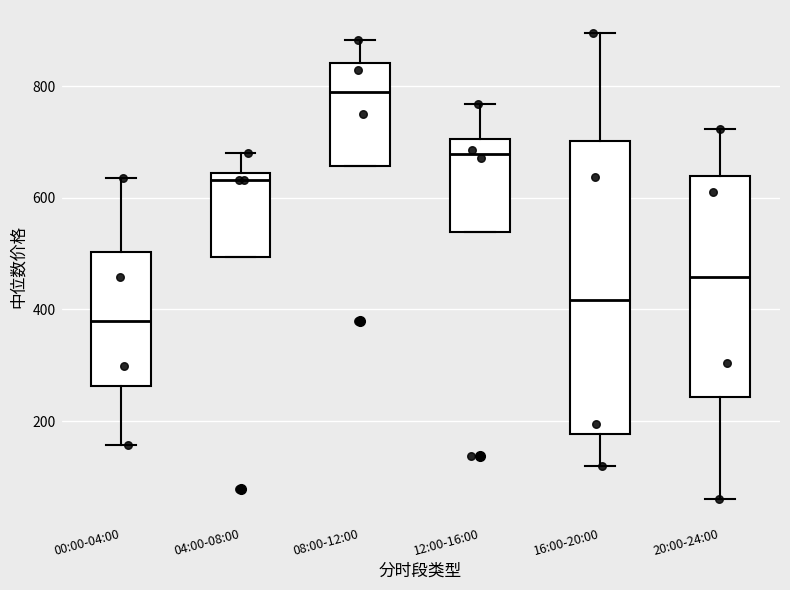

Reading left to right, read every box against the y-axis: the position of its median line, the range the box covers, and the ends of its whiskers. The values are not printed on the chart, so give them approximately, as read against the axis.

00:00-04:00: median 380, box 260 to 500, whiskers 160 to 640
04:00-08:00: median 640 (just below the box's upper edge), box 500 to 640, whiskers 500 to 680
08:00-12:00: median 780, box 660 to 840, whiskers 660 to 880
12:00-16:00: median 680, box 540 to 700, whiskers 540 to 760
16:00-20:00: median 420, box 180 to 700, whiskers 120 to 900
20:00-24:00: median 460, box 240 to 640, whiskers 60 to 720